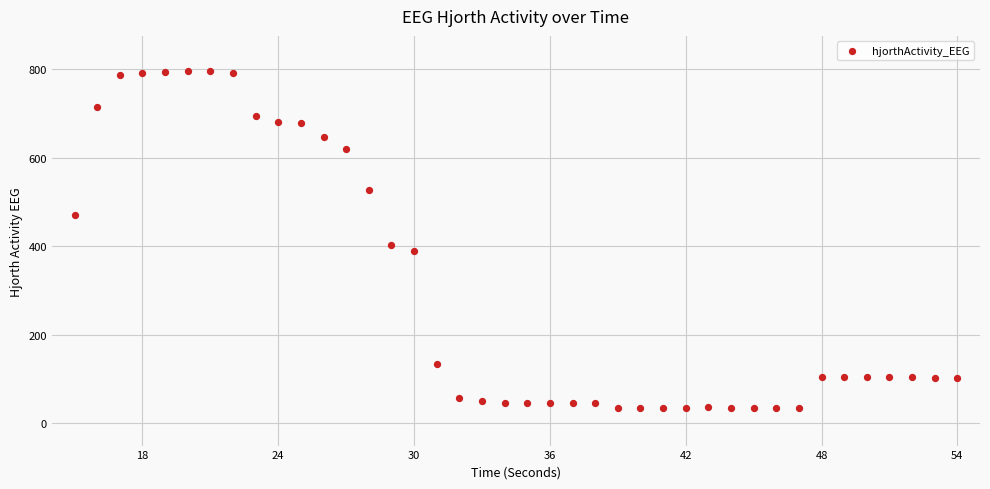

What Y value in the scatter plot is closest to 415?

402.7